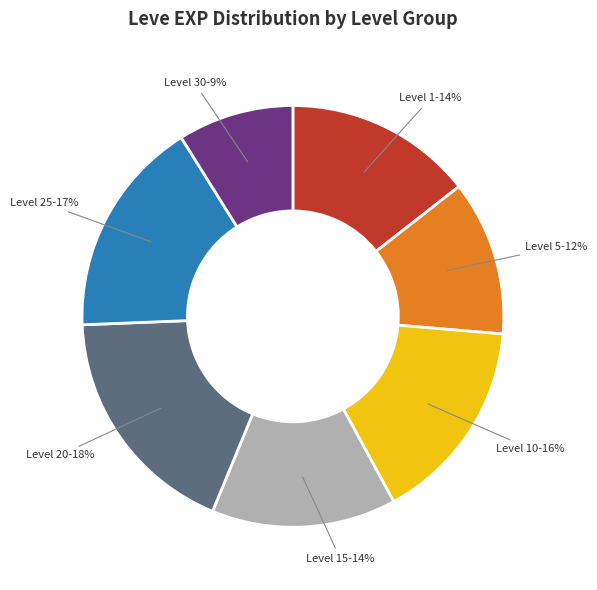

To the nearest percent, what is the average slice percentage?

14%